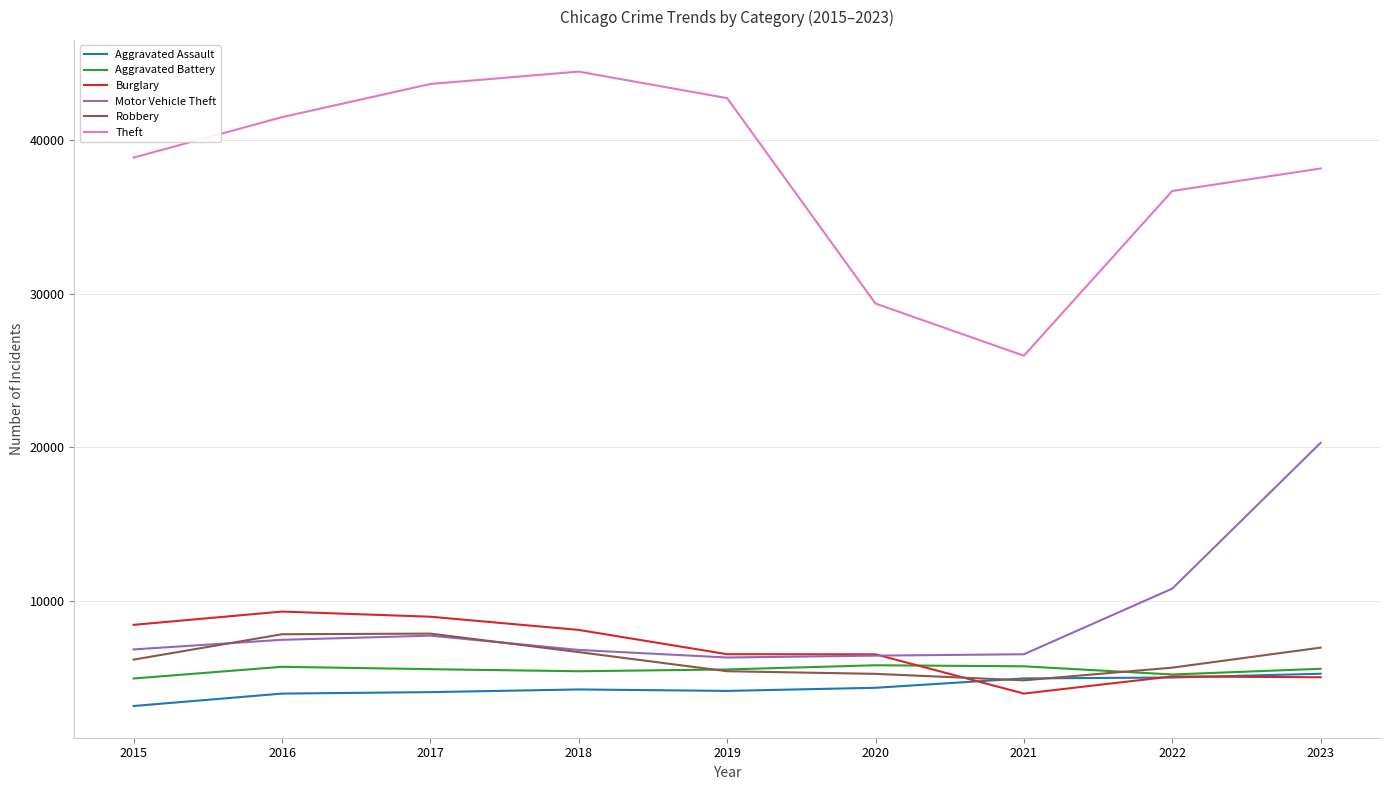

What value does the Aggravated Assault series have at 2015, to the nearest 100?

3100